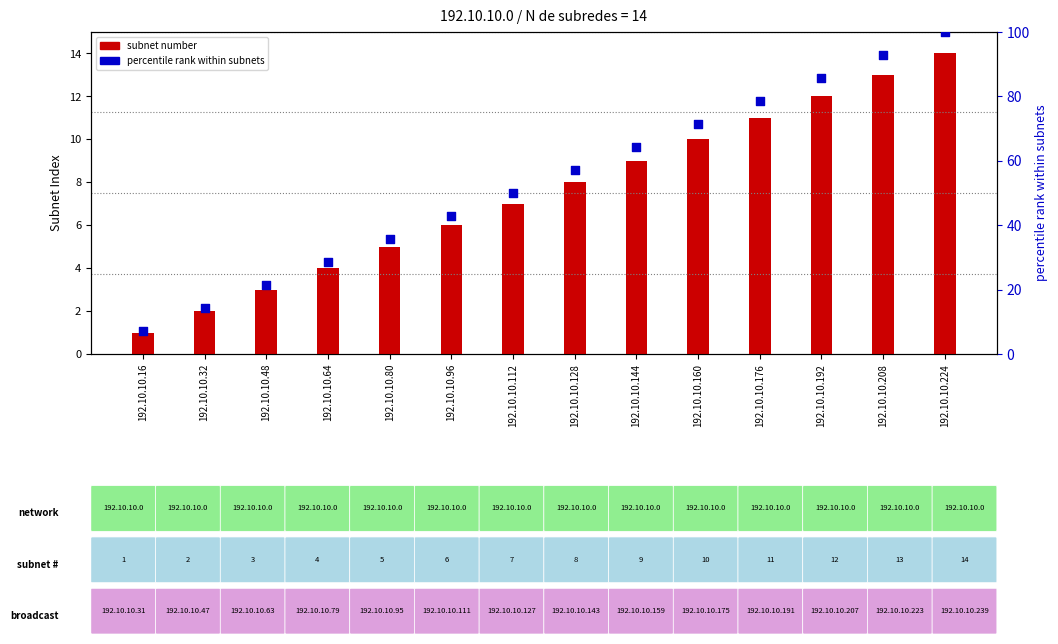

What are all the series names shown in the legend?

Subnet number, percentile rank within subnets